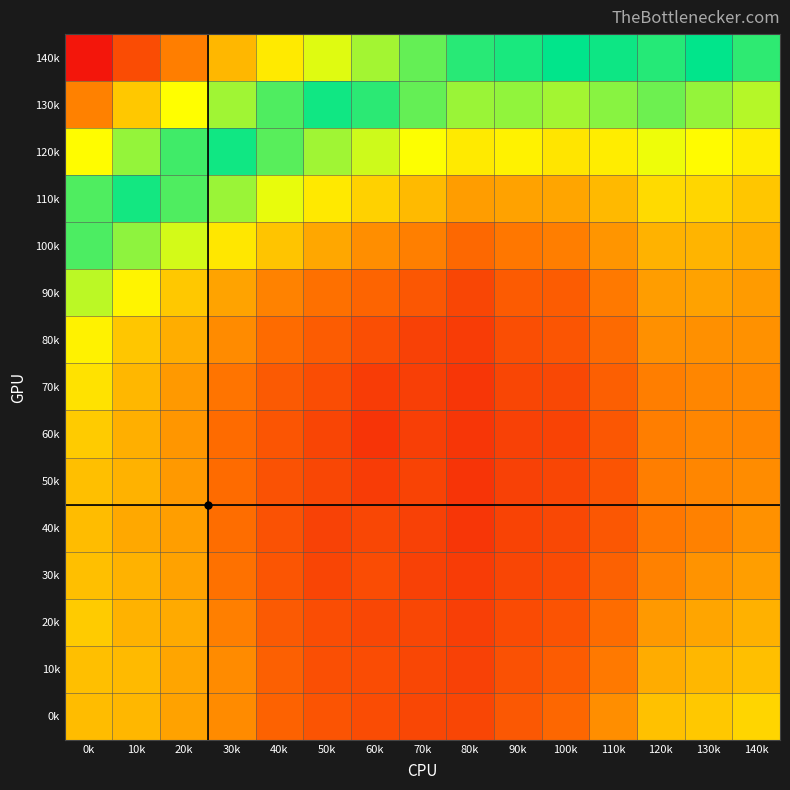

Reading right to left, what are all the values shown in this chart?

140k: 140k=0.9	130k=0.9	120k=0.9	110k=0.9	100k=0.9	90k=0.9	80k=0.9	70k=0.9	60k=0.8	50k=0.8	40k=0.8	30k=0.8	20k=0.8	10k=0.8	0k=0.8
130k: 140k=0.9	130k=0.9	120k=0.9	110k=0.9	100k=0.9	90k=0.9	80k=0.9	70k=0.9	60k=0.9	50k=0.9	40k=0.9	30k=0.8	20k=0.8	10k=0.8	0k=0.8
120k: 140k=0.9	130k=0.9	120k=0.9	110k=0.9	100k=0.9	90k=0.9	80k=0.9	70k=0.9	60k=0.9	50k=0.9	40k=0.9	30k=0.9	20k=0.9	10k=0.9	0k=0.8
110k: 140k=0.9	130k=0.9	120k=0.9	110k=0.9	100k=0.9	90k=0.9	80k=0.9	70k=0.9	60k=0.9	50k=0.9	40k=0.9	30k=0.9	20k=0.9	10k=0.9	0k=0.9
100k: 140k=0.9	130k=0.9	120k=0.9	110k=0.9	100k=1.0	90k=1.0	80k=1.0	70k=1.0	60k=0.9	50k=0.9	40k=0.9	30k=0.9	20k=0.9	10k=0.9	0k=0.9
90k: 140k=0.9	130k=0.9	120k=0.9	110k=1.0	100k=1.0	90k=1.0	80k=1.0	70k=1.0	60k=1.0	50k=1.0	40k=1.0	30k=0.9	20k=0.9	10k=0.9	0k=0.9
80k: 140k=0.9	130k=0.9	120k=0.9	110k=1.0	100k=1.0	90k=1.0	80k=1.0	70k=1.0	60k=1.0	50k=1.0	40k=1.0	30k=1.0	20k=0.9	10k=0.9	0k=0.9
70k: 140k=1.0	130k=1.0	120k=1.0	110k=1.0	100k=1.0	90k=1.0	80k=1.0	70k=1.0	60k=1.0	50k=1.0	40k=1.0	30k=1.0	20k=0.9	10k=0.9	0k=0.9
60k: 140k=1.0	130k=1.0	120k=1.0	110k=1.0	100k=1.0	90k=1.0	80k=1.0	70k=1.0	60k=1.0	50k=1.0	40k=1.0	30k=1.0	20k=0.9	10k=0.9	0k=0.9
50k: 140k=1.0	130k=1.0	120k=1.0	110k=1.0	100k=1.0	90k=1.0	80k=1.0	70k=1.0	60k=1.0	50k=1.0	40k=1.0	30k=1.0	20k=0.9	10k=0.9	0k=0.9
40k: 140k=0.9	130k=1.0	120k=1.0	110k=1.0	100k=1.0	90k=1.0	80k=1.0	70k=1.0	60k=1.0	50k=1.0	40k=1.0	30k=1.0	20k=0.9	10k=0.9	0k=0.9
30k: 140k=0.9	130k=0.9	120k=1.0	110k=1.0	100k=1.0	90k=1.0	80k=1.0	70k=1.0	60k=1.0	50k=1.0	40k=1.0	30k=1.0	20k=0.9	10k=0.9	0k=0.9
20k: 140k=0.9	130k=0.9	120k=0.9	110k=1.0	100k=1.0	90k=1.0	80k=1.0	70k=1.0	60k=1.0	50k=1.0	40k=1.0	30k=1.0	20k=0.9	10k=0.9	0k=0.9
10k: 140k=0.9	130k=0.9	120k=0.9	110k=1.0	100k=1.0	90k=1.0	80k=1.0	70k=1.0	60k=1.0	50k=1.0	40k=1.0	30k=1.0	20k=0.9	10k=0.9	0k=0.9
0k: 140k=0.9	130k=0.9	120k=0.9	110k=1.0	100k=1.0	90k=1.0	80k=1.0	70k=1.0	60k=1.0	50k=1.0	40k=1.0	30k=1.0	20k=0.9	10k=0.9	0k=0.9